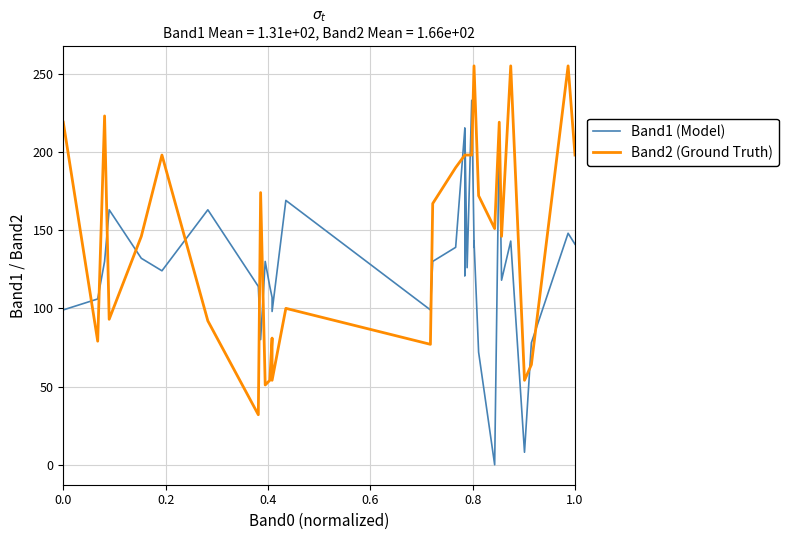

At which label is Band2 (Ground Truth) closest to 143?

0.8